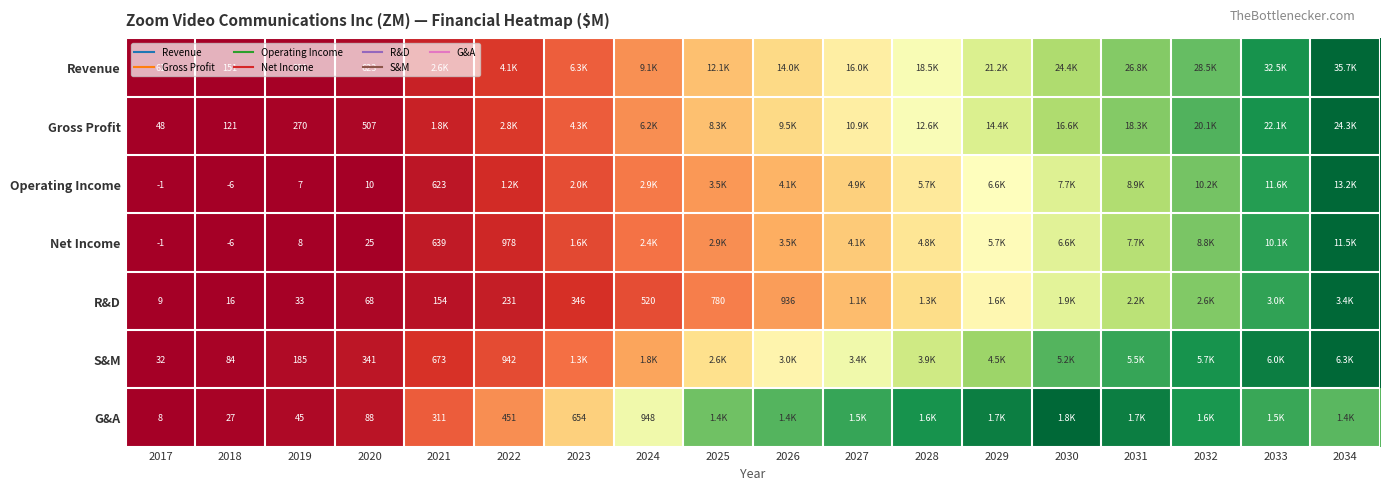

Which series has the widest spread of values?

Revenue